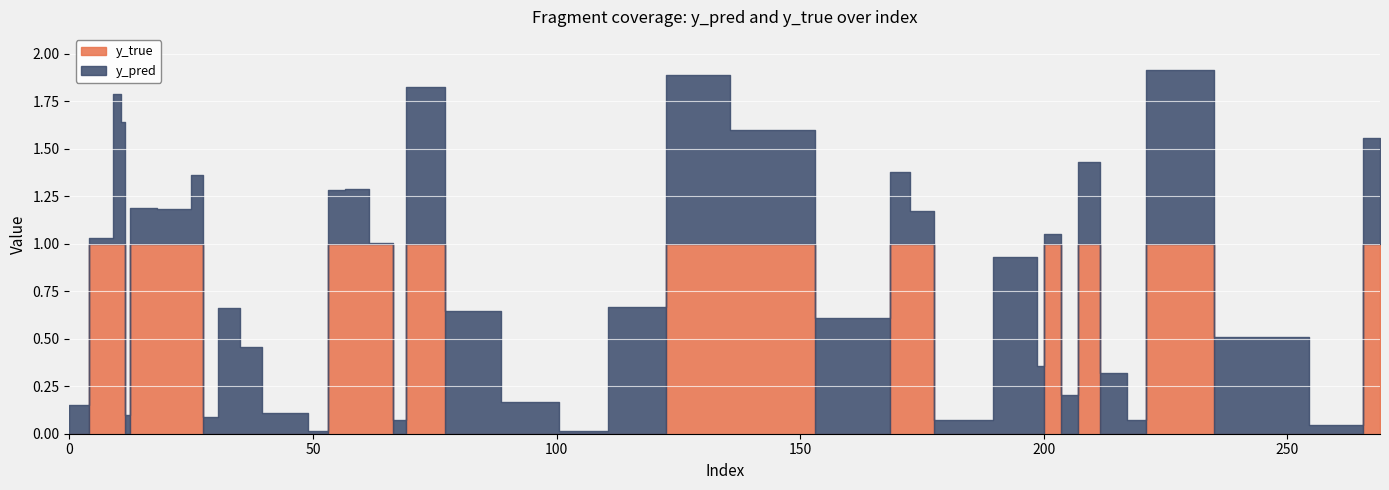

Between which two adjacent categories do y_pred and y_true first intersect?

0 and 10